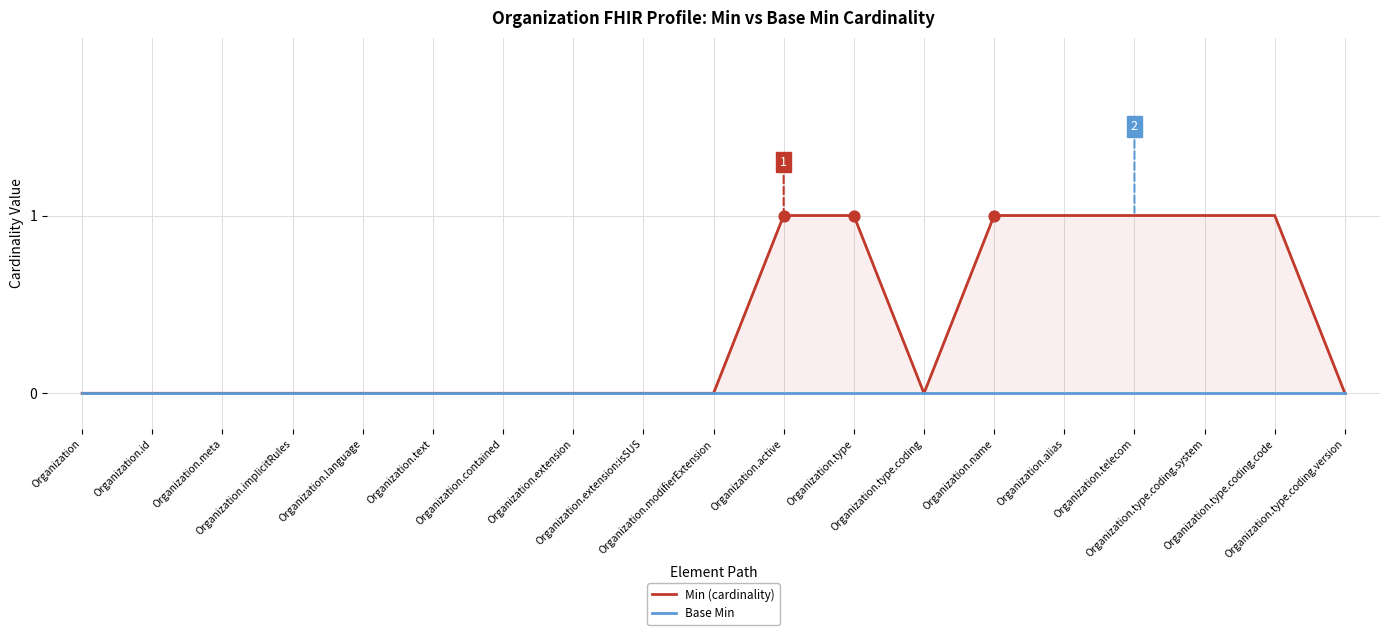

Which series contains the highest Y value?

Min (cardinality)